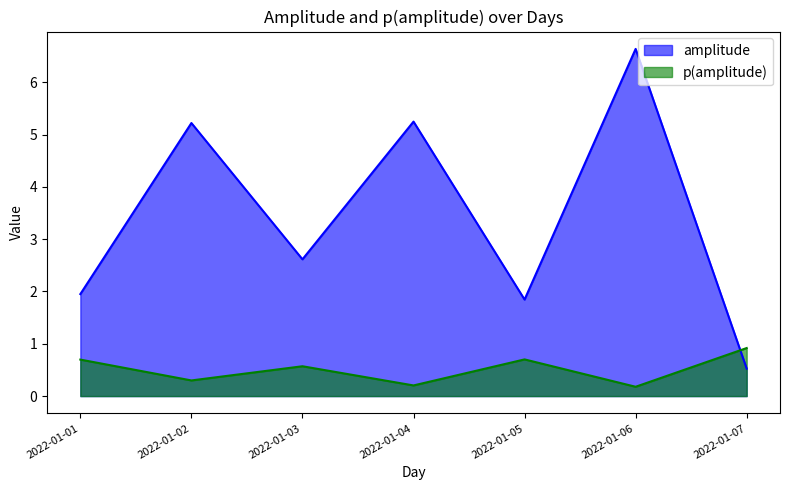

Which category has the lowest value in the p(amplitude) series?

2022-01-06